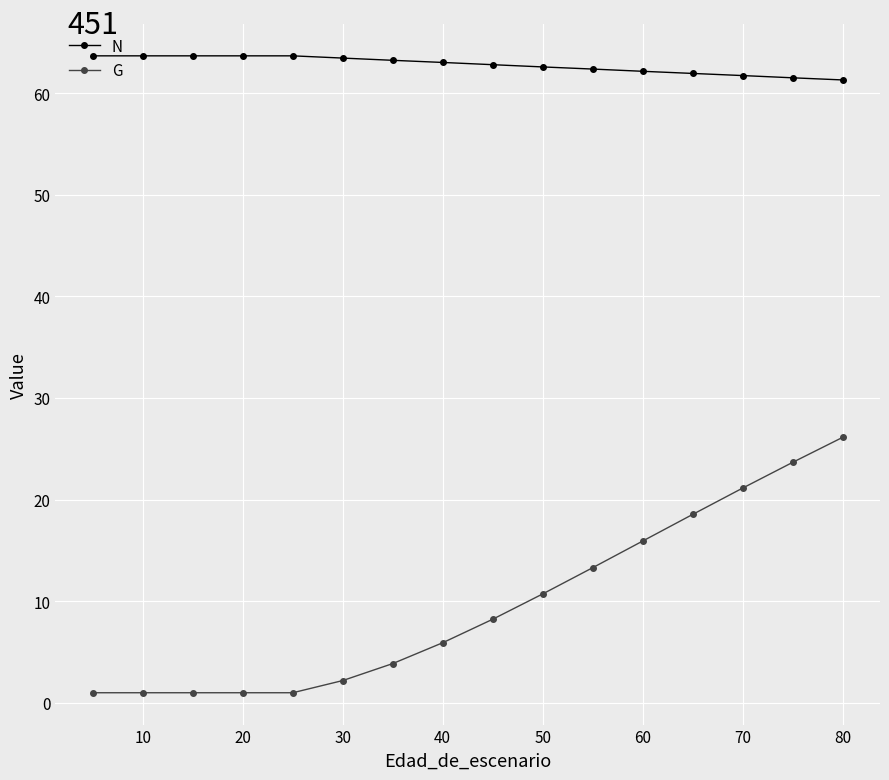

How many lines are shown in the chart?

2